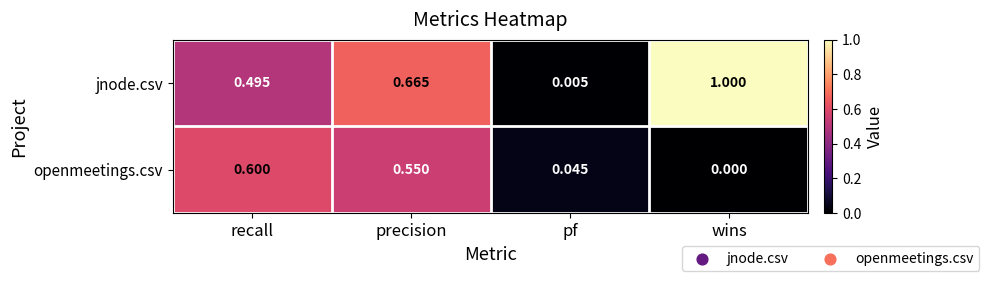

Rank the categories by openmeetings.csv value from lowest to highest.

wins, pf, precision, recall